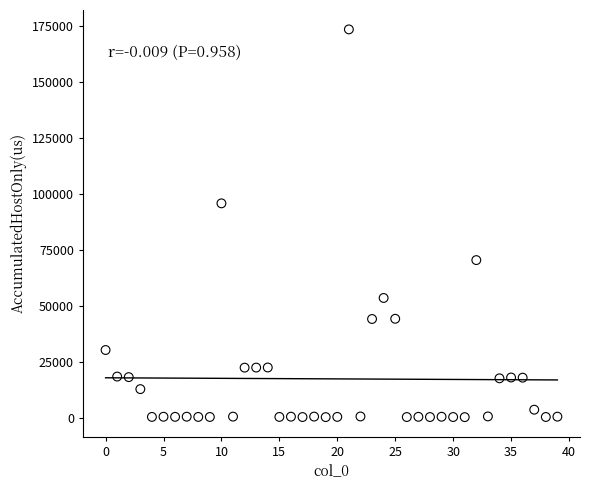

What Y value in the scatter plot is closest to 87038?

95934.2